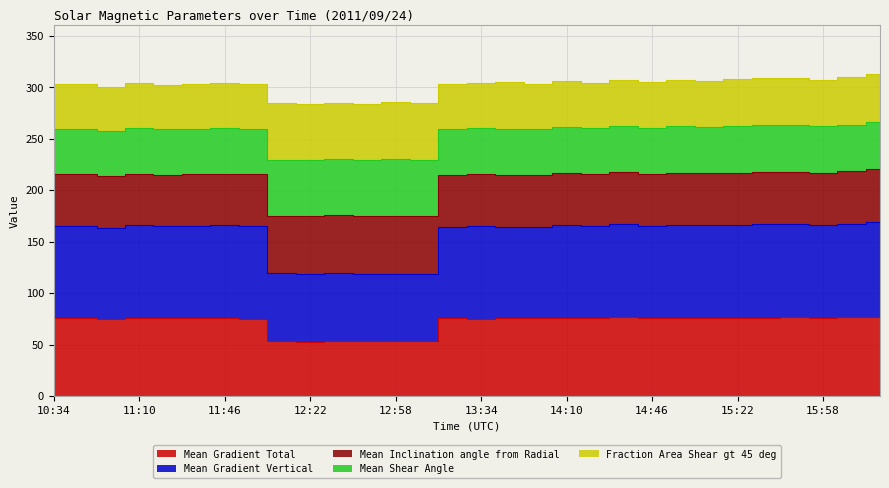

What is the lowest value of the Mean Gradient Vertical series?

118.5